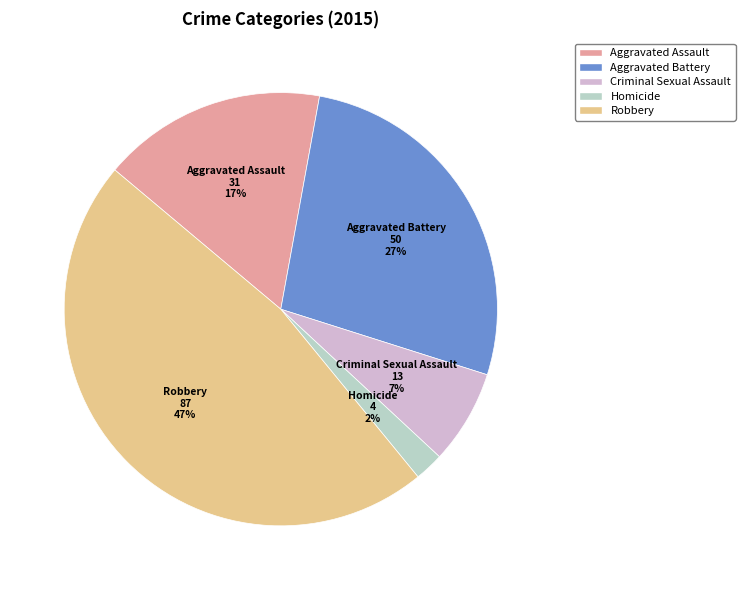

How many segments does this pie chart have?

5